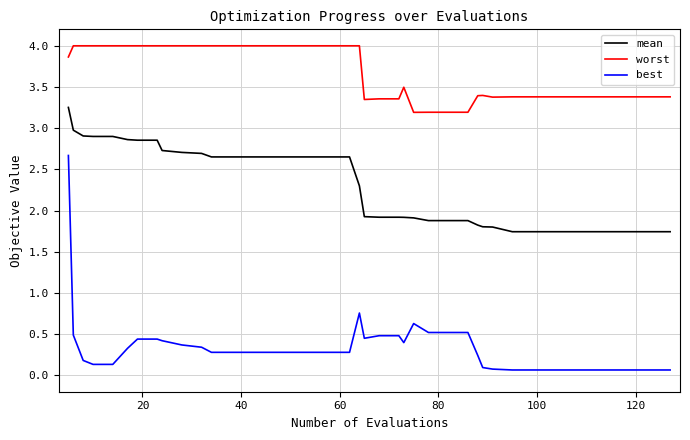

Which series has the largest total across all categories?

worst